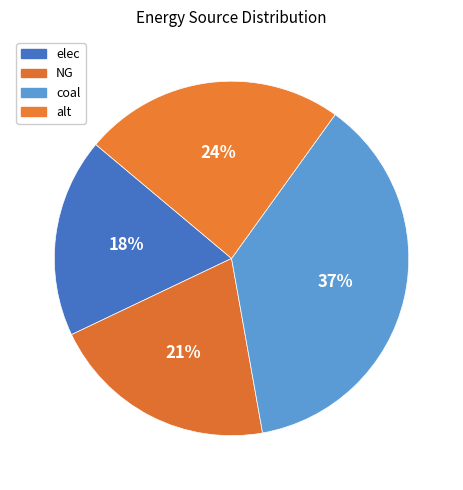

How many slices are in this pie chart?

4